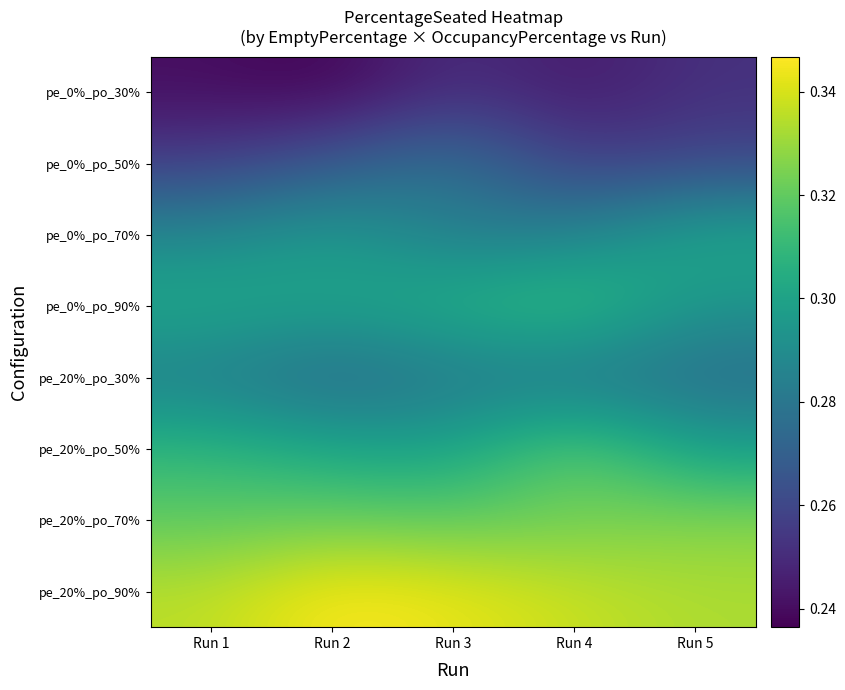

Which series has the largest total across all categories?

pe_20%_po_90%